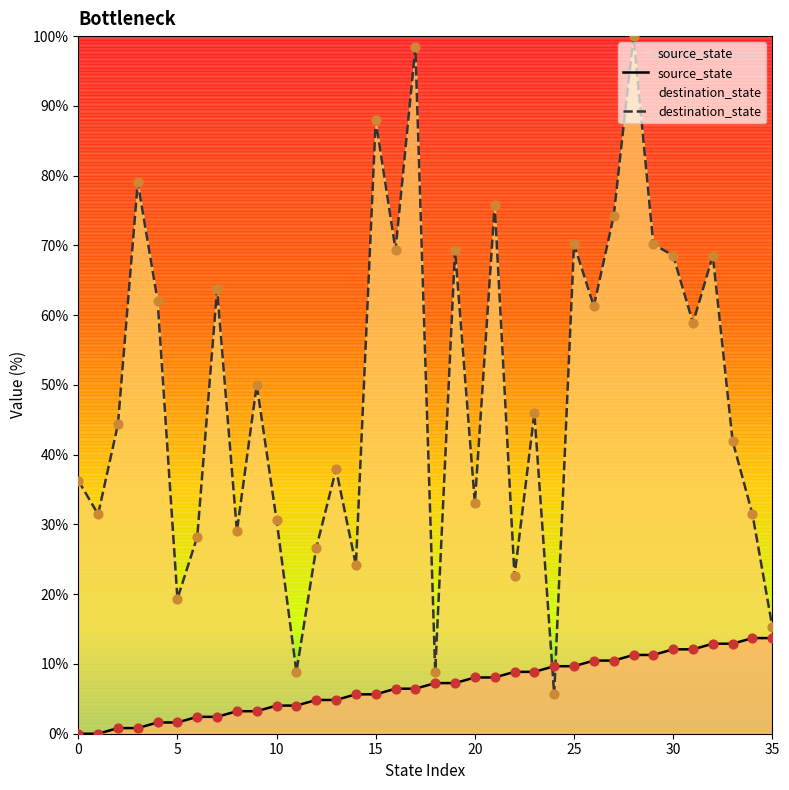

Is the value of source_state at 22 greater than the value of destination_state at 31?

No